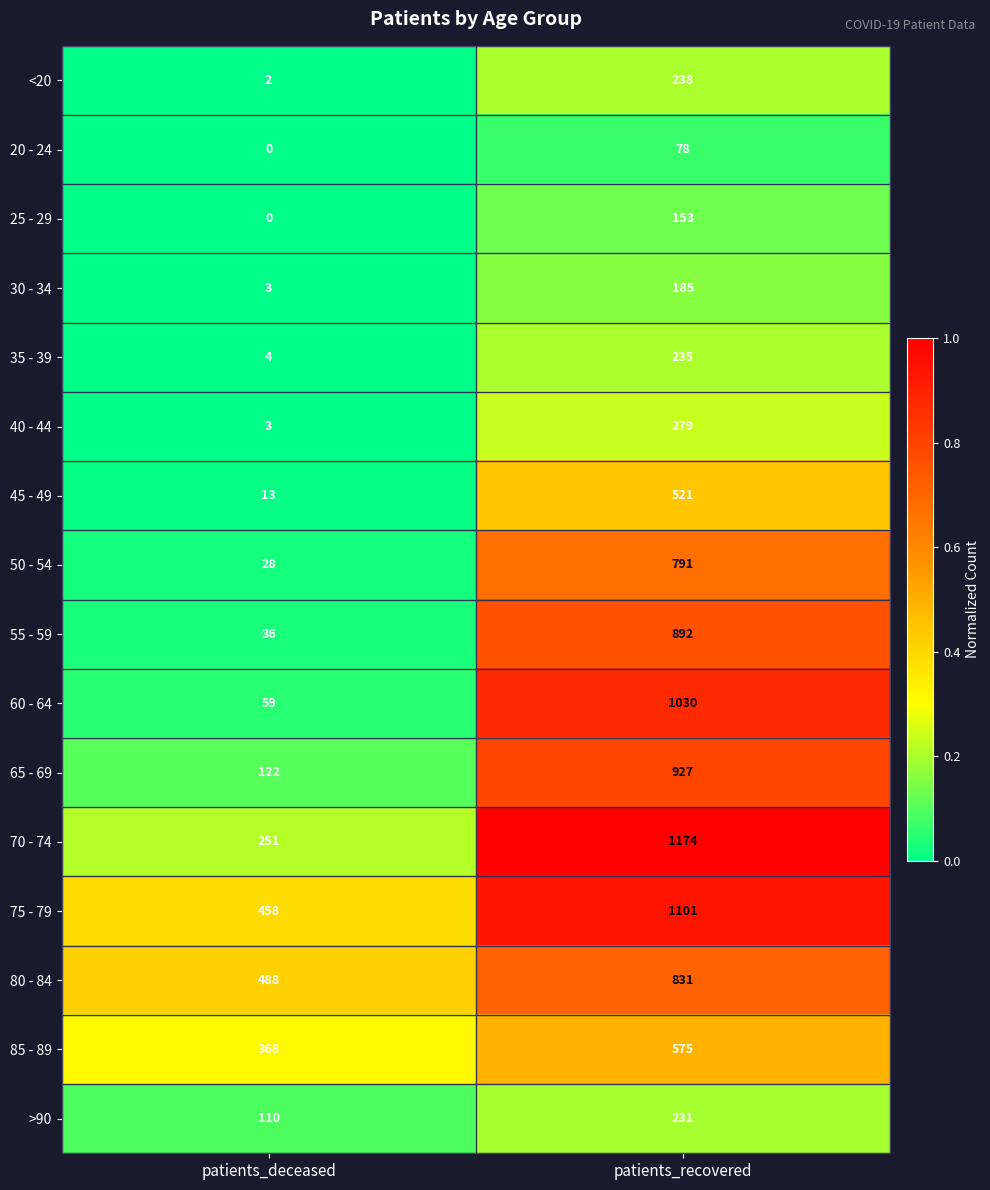

The value of 35 - 39 at patients_deceased is 4. True or false?

True